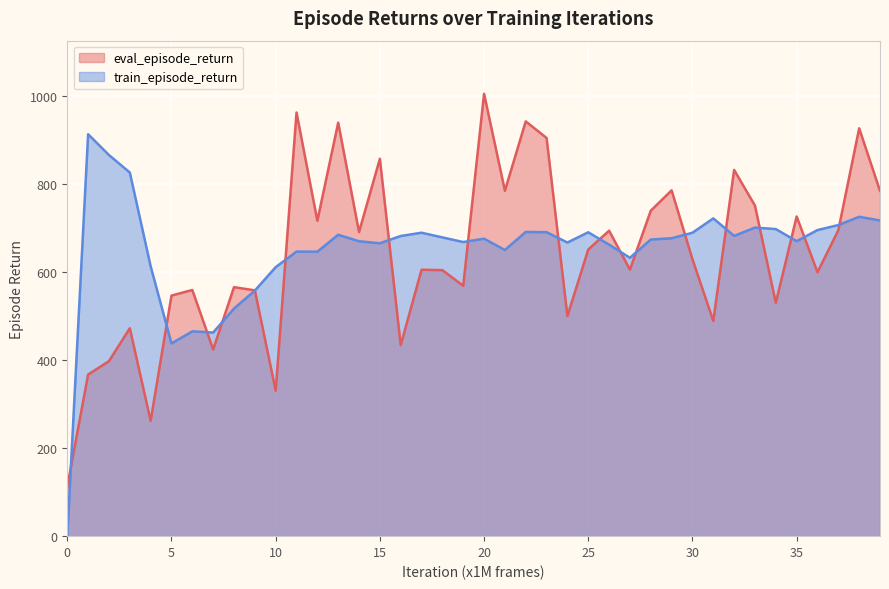

Reading right to left, list all the values displayed in this chart.

eval_episode_return: 785.4	927.6	695.9	600.2	727.1	530.8	751.7	833.0	489.5	629.8	786.5	740.2	606.3	694.7	652.0	500.7	905.7	943.4	785.7	1006.2	569.5	605.1	605.9	434.6	858.4	691.7	940.5	717.3	963.5	330.9	559.1	566.3	424.6	559.9	547.2	262.4	472.8	398.1	367.6	112.8
train_episode_return: 718.0	726.4	707.6	696.2	670.9	698.5	701.9	682.9	722.8	690.1	677.5	674.6	633.1	663.0	691.2	667.9	691.4	691.9	650.8	676.6	668.9	679.5	690.1	682.7	666.2	670.7	685.5	647.0	647.2	611.8	558.5	517.7	463.1	465.8	438.3	613.8	827.1	866.8	914.2	0.0